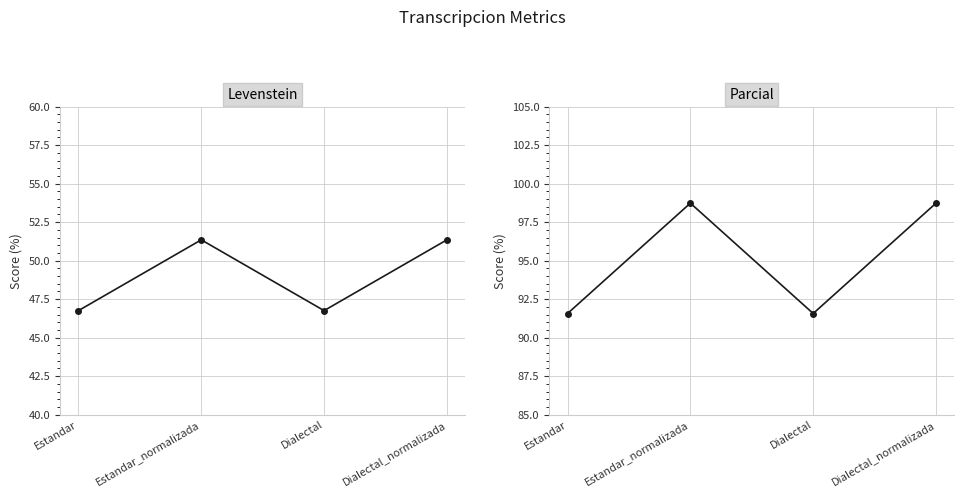

What is the total value across all series at Estandar_normalizada?

150.1